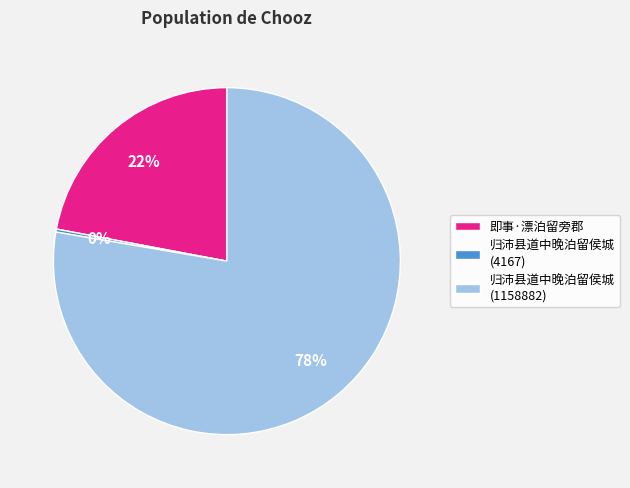

Between 即事·漂泊留旁郡 and 归沛县道中晚泊留侯城 (1158882), which is larger?

归沛县道中晚泊留侯城 (1158882)